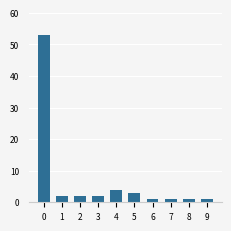

How many bars are there in total?

10